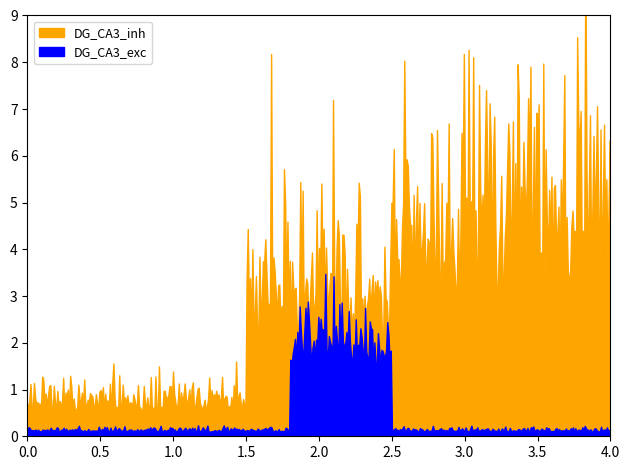

Does the chart display data point markers on the line(s)?

No